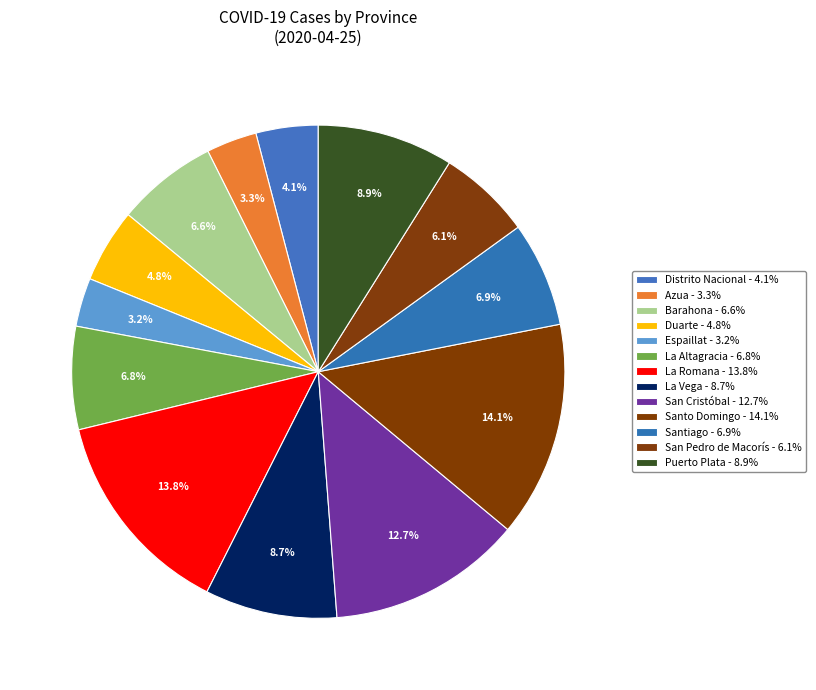

How many segments does this pie chart have?

13